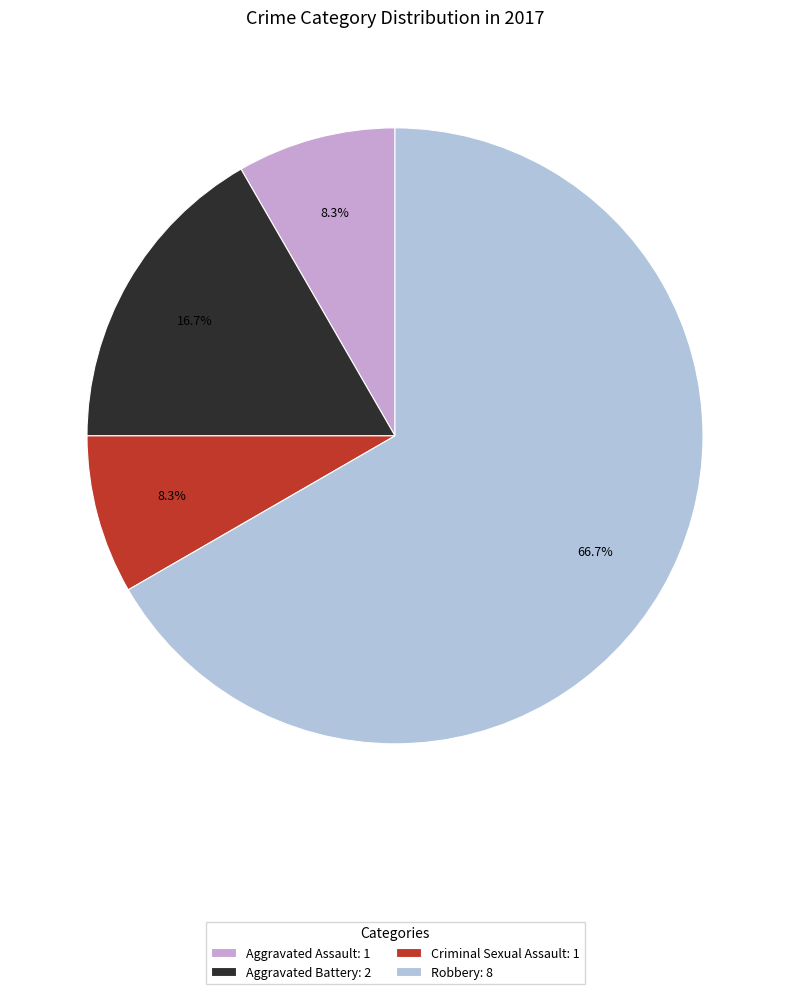

The Robbery slice represents 60% of the pie. True or false?

False